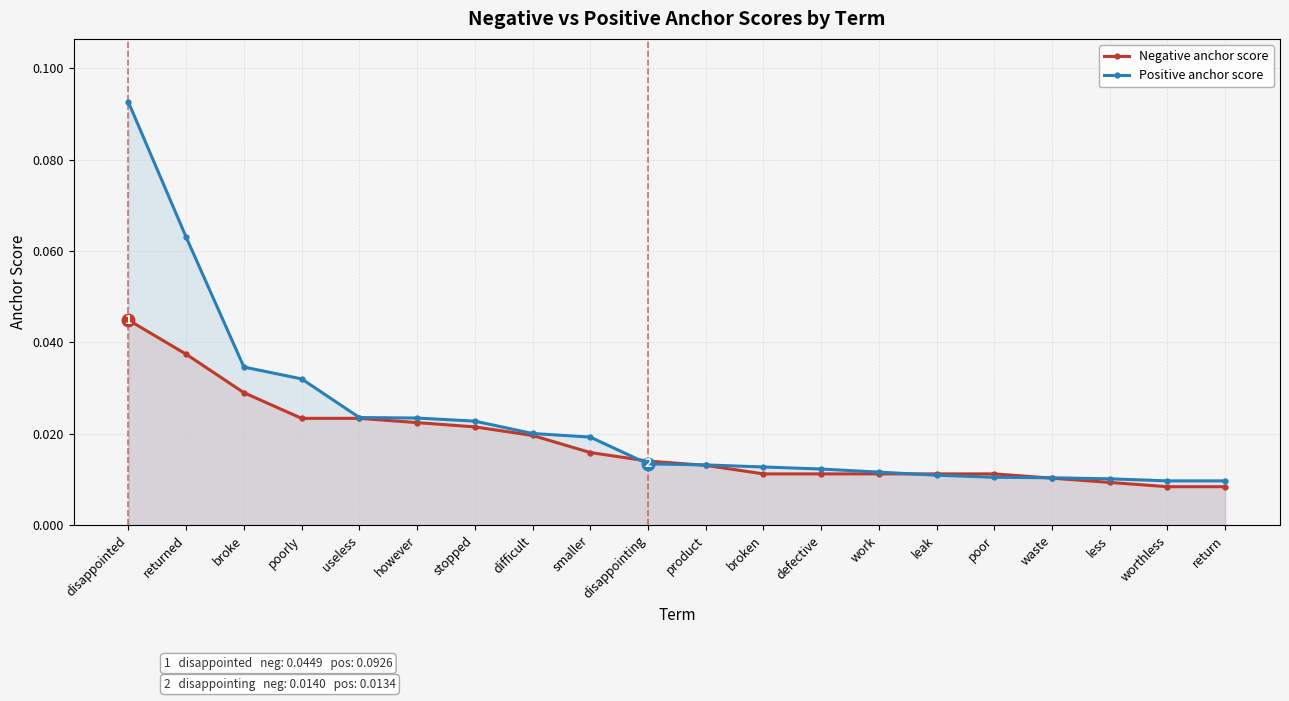

True or false: Negative anchor score has a value of 0.0 at defective.

True